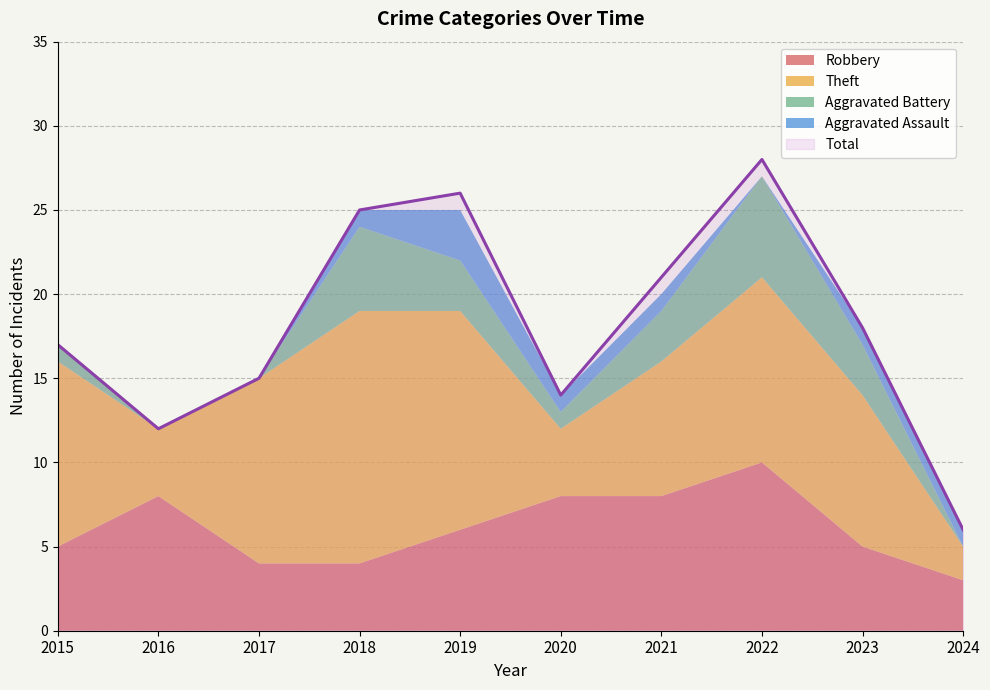

What is the value of the Aggravated Assault point at the 6th from the left?

1